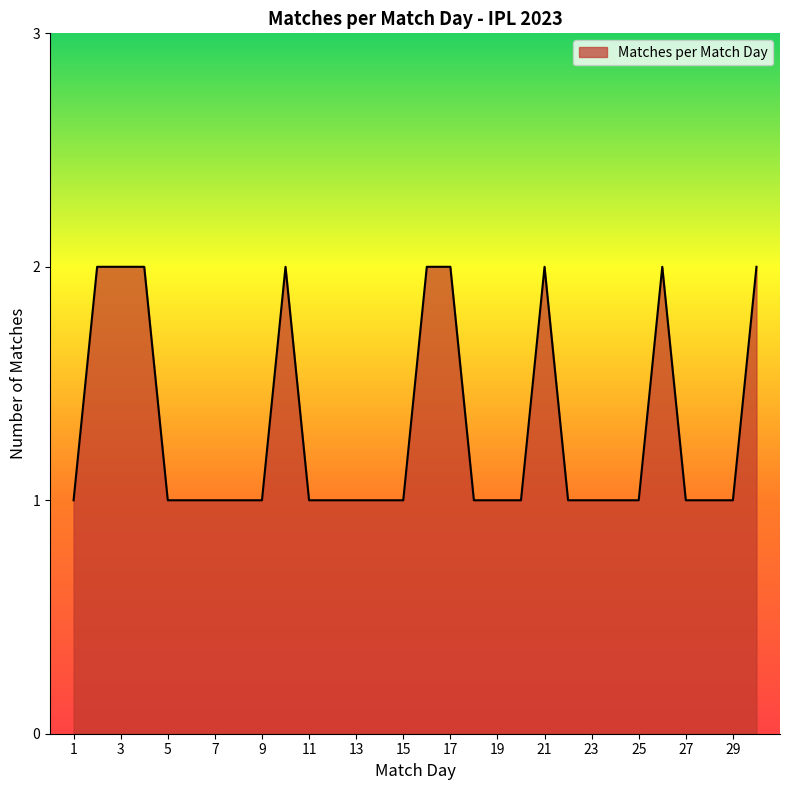

How many values are between 1 and 2?

30